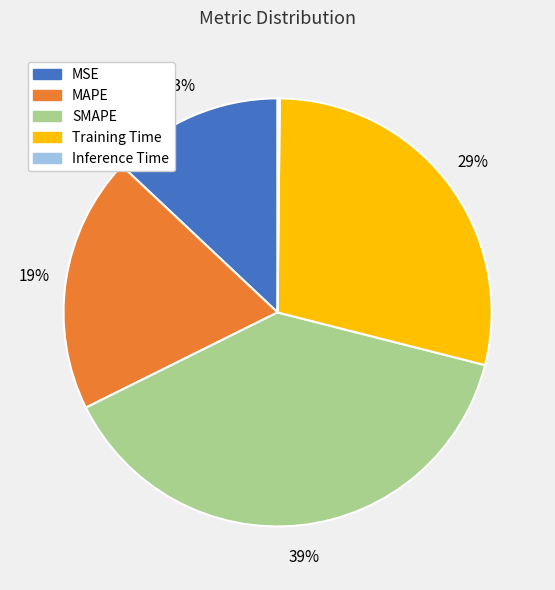

To the nearest percent, what is the difference between the MSE and SMAPE slice percentages?

26%